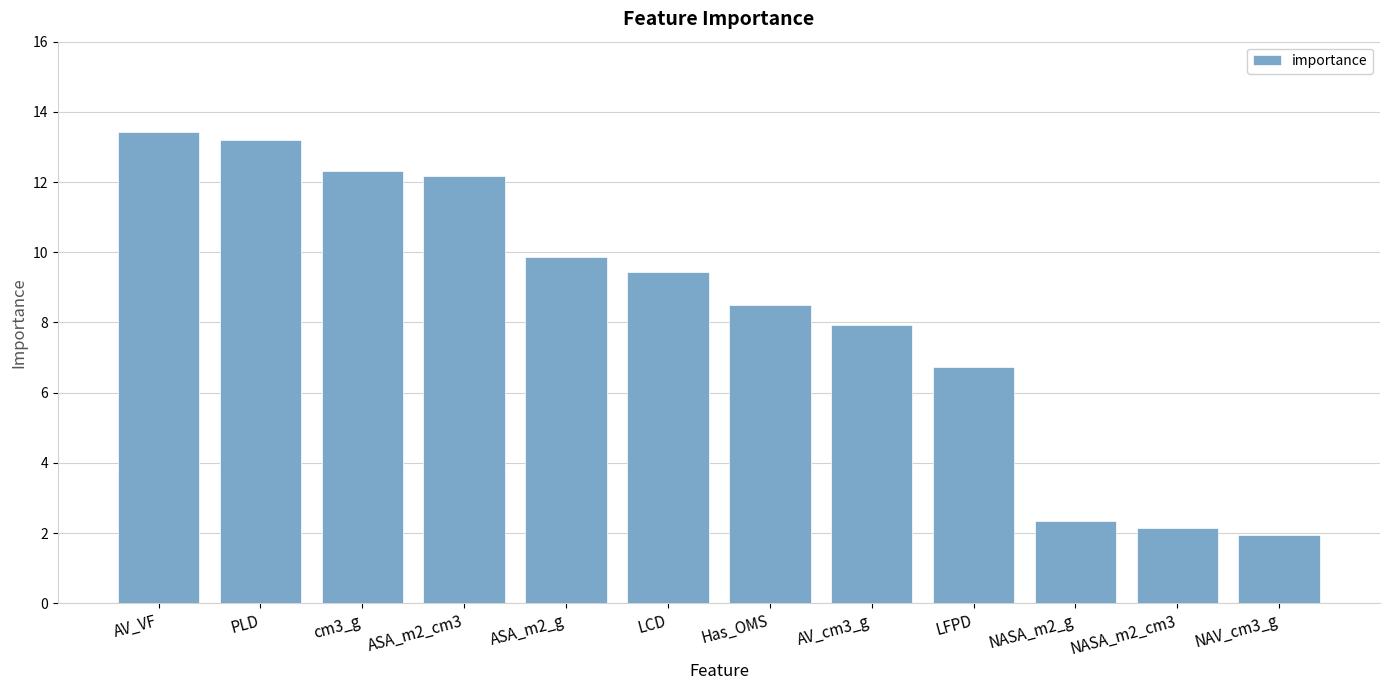

The chart shows a value of 7.9 at AV_cm3_g. True or false?

True